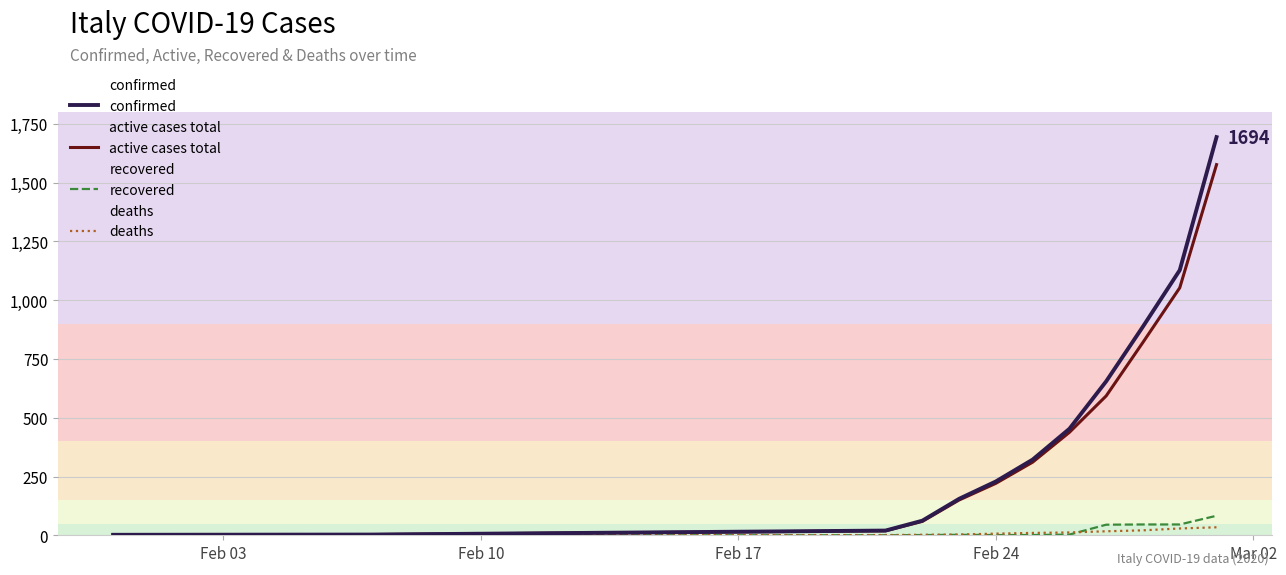

What is the maximum value shown in the chart?

1694